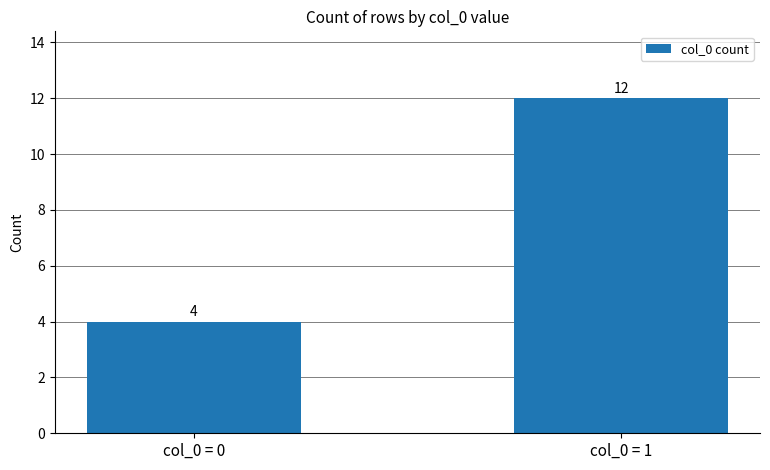

Reading left to right, what are all the values shown in this chart?

4	12